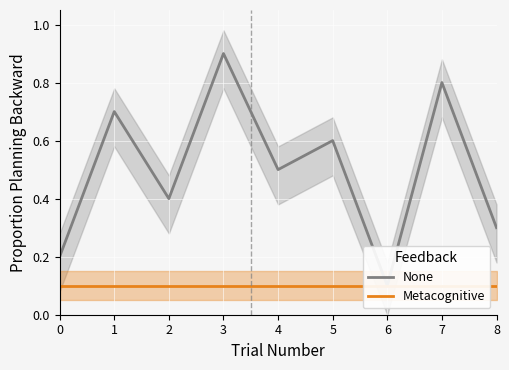

Where is None nearest to the value 0?

6